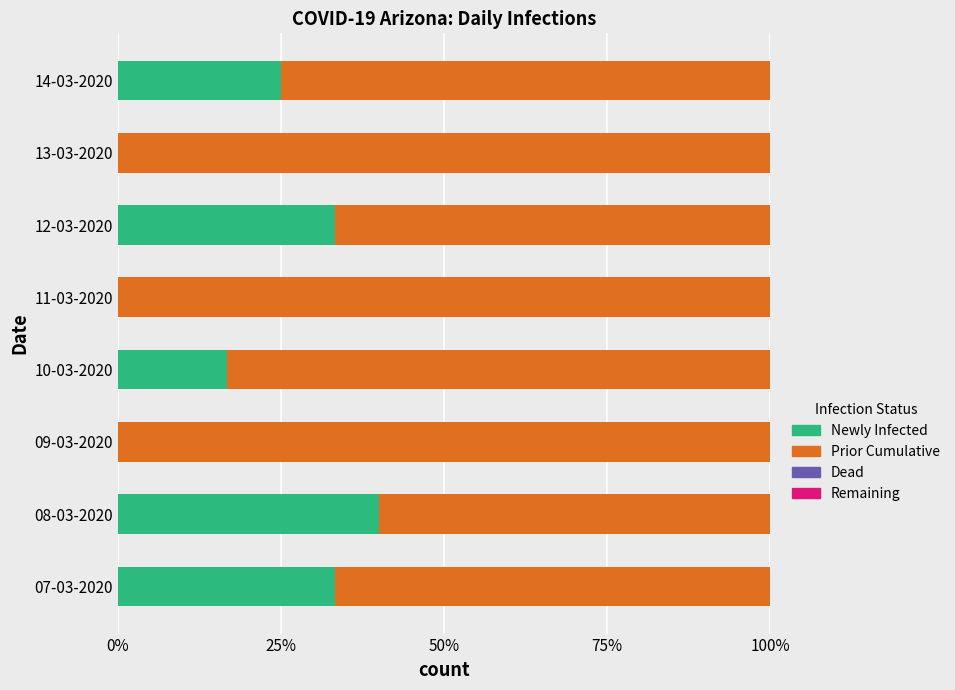

The value of Newly Infected at 14-03-2020 is 40.7. True or false?

False